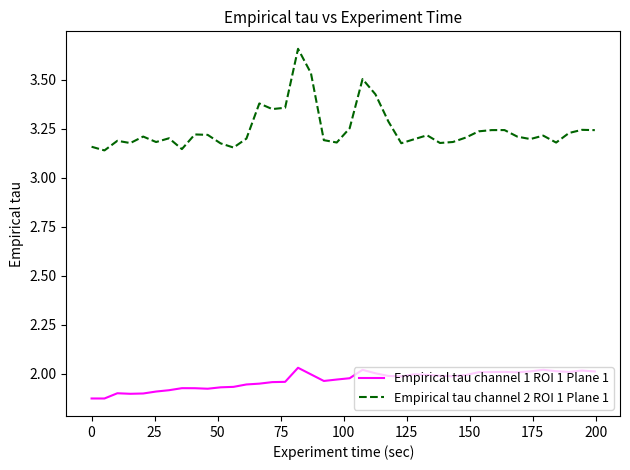

What is the sum of all Empirical tau channel 2 ROI 1 Plane 1 values?

129.9